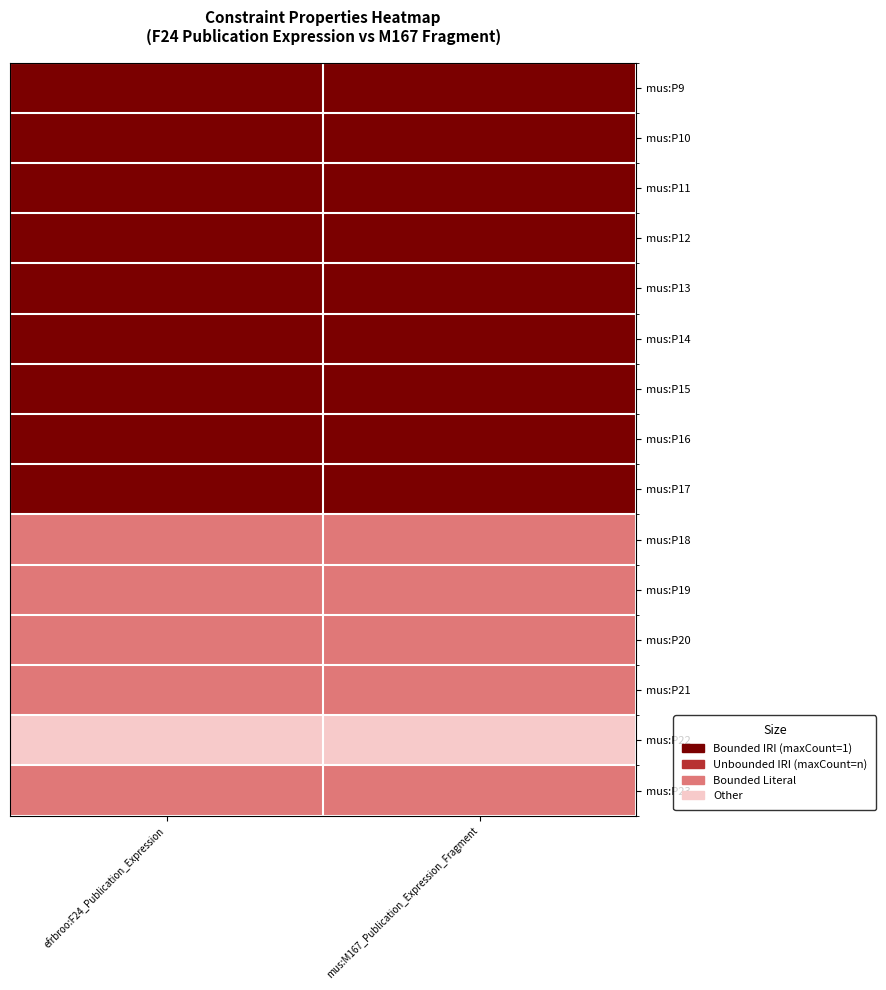

Which has a higher value, mus:M167_Publication_Expression_Fragment or efrbroo:F24_Publication_Expression?

mus:M167_Publication_Expression_Fragment